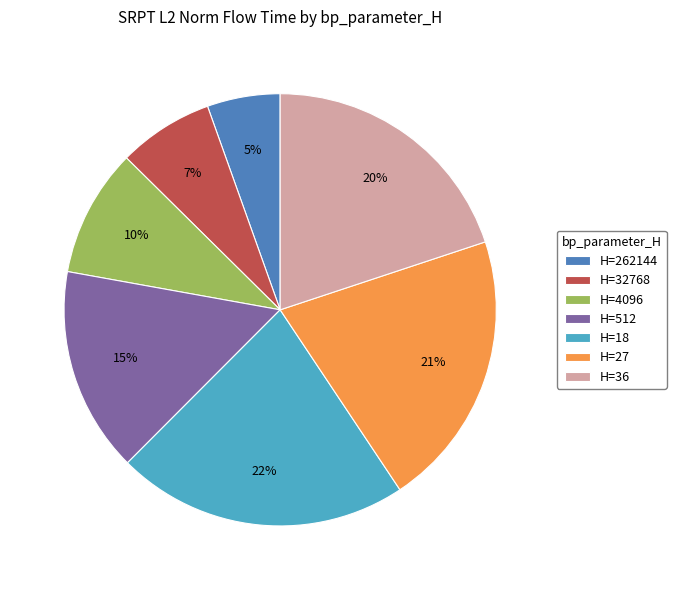

Does H=4096 account for over 50% of the chart?

No